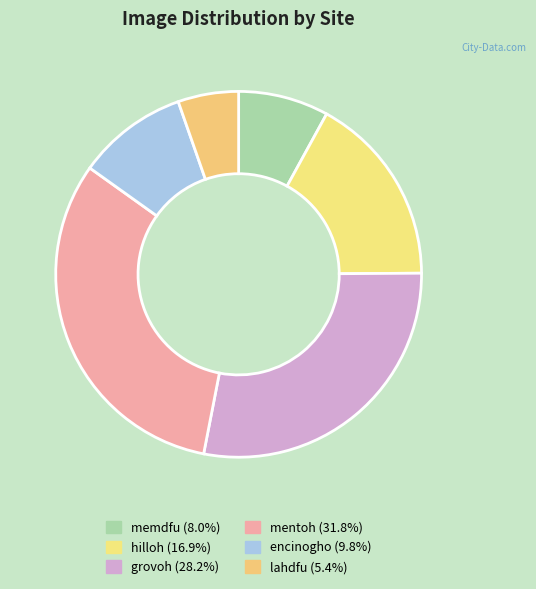

Count the number of slices in the pie.

6